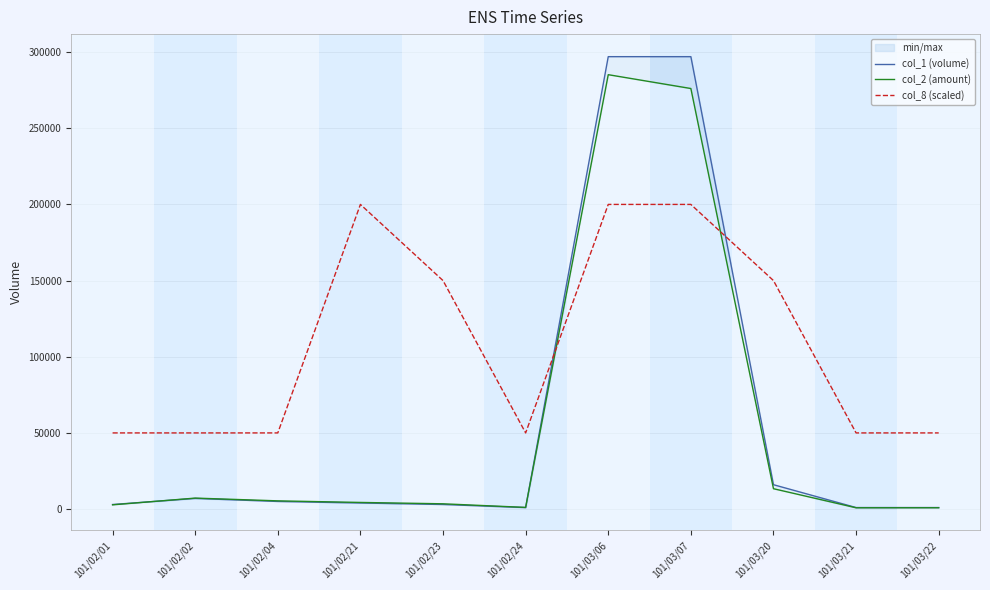

What is the maximum value shown in the chart?

297000